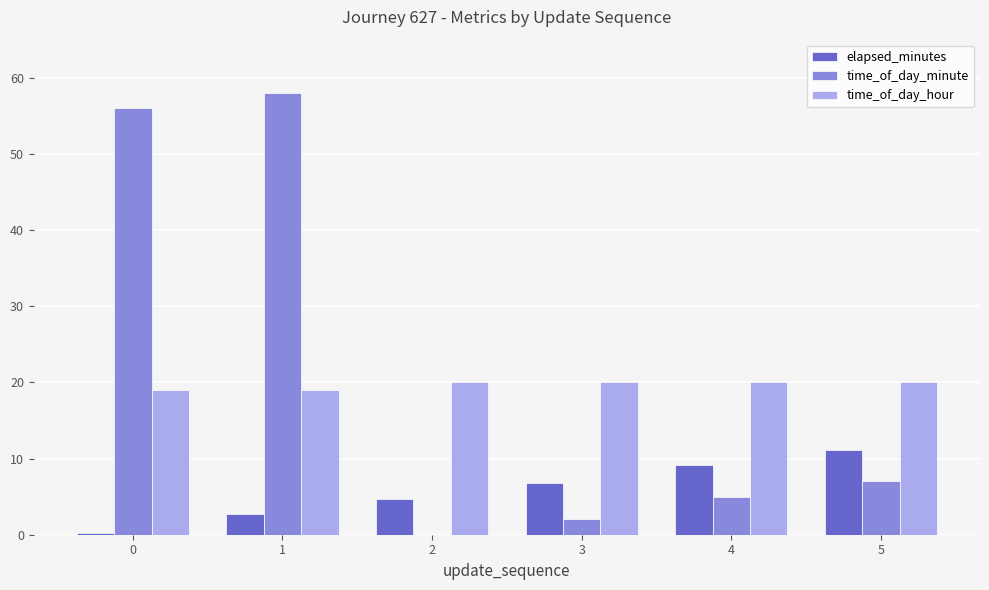

Between 1 and 2, which series saw the biggest shift?

time_of_day_minute